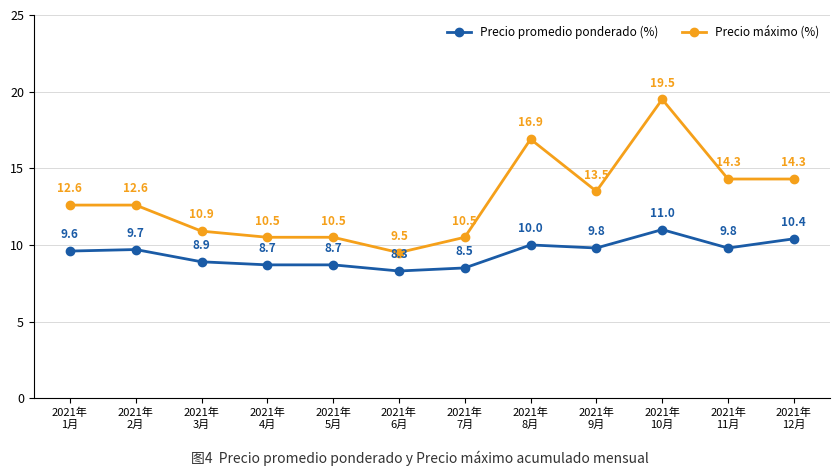

True or false: Precio promedio ponderado (%) has more than 0 interior local peaks.

True